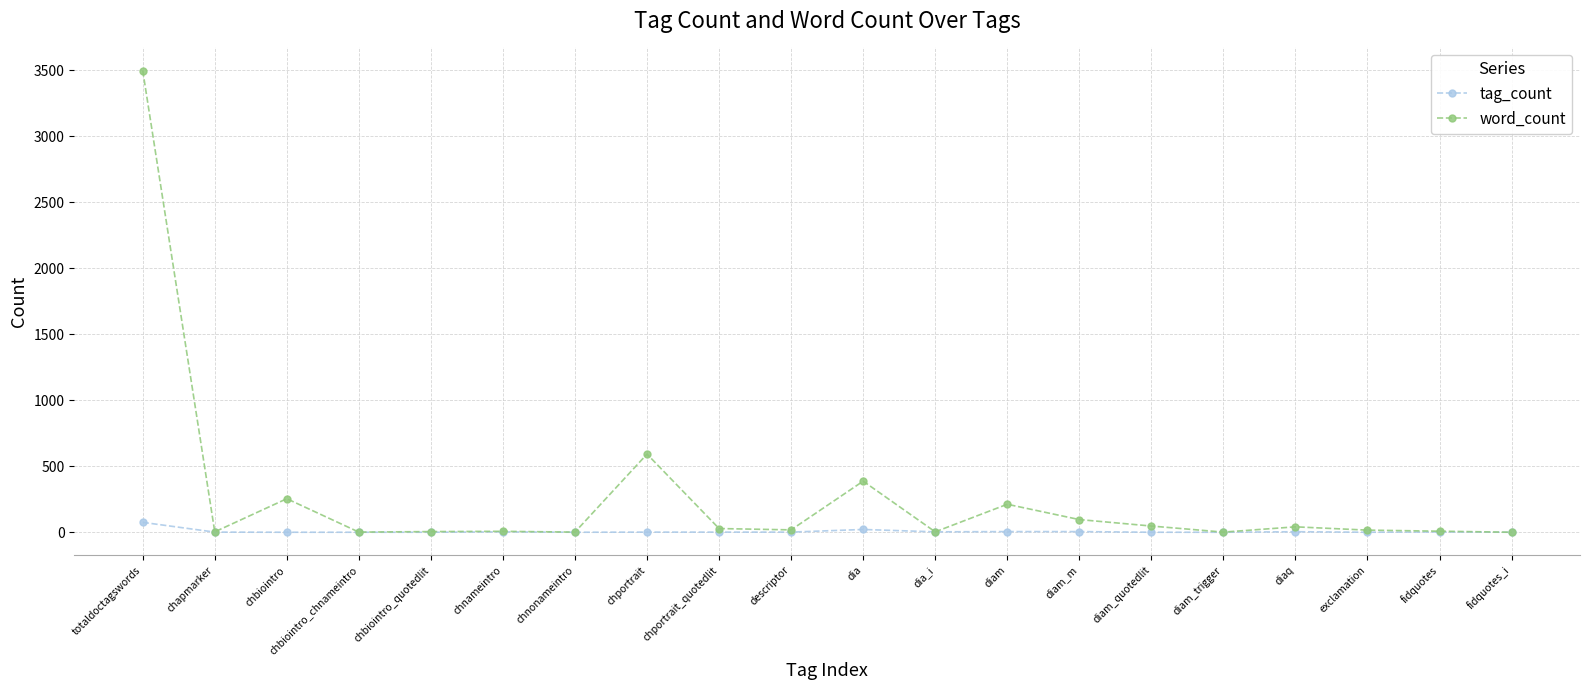

Is this an area chart (filled region under the line)?

No